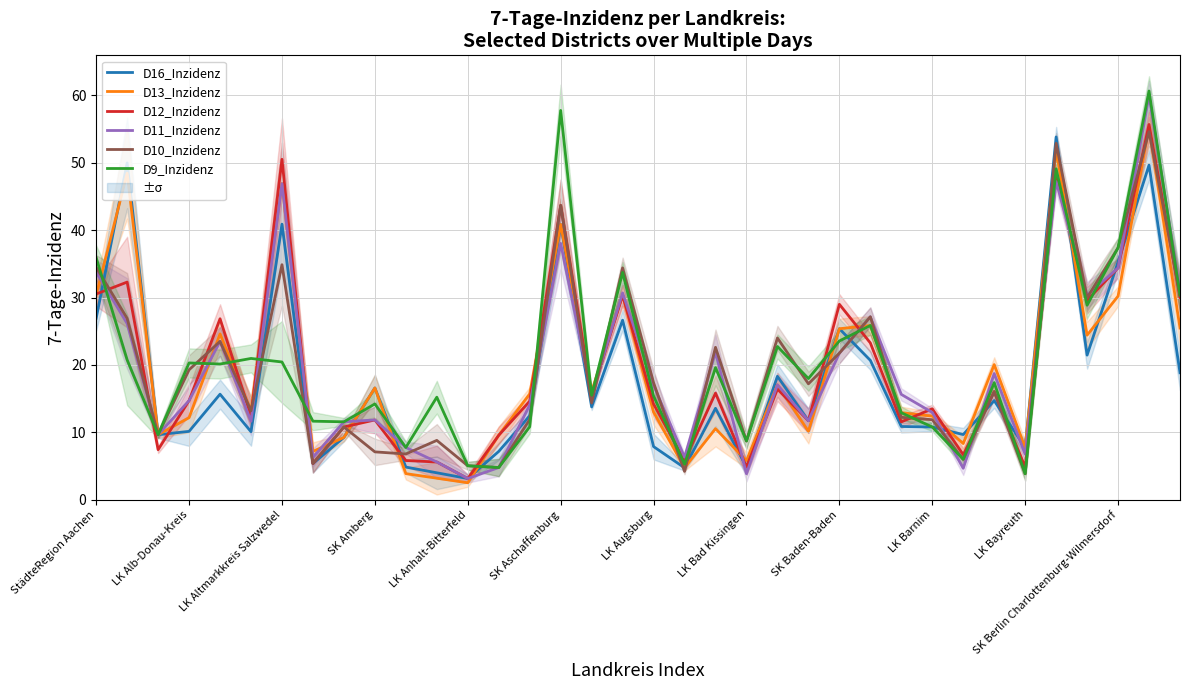

How many lines are shown in the chart?

6